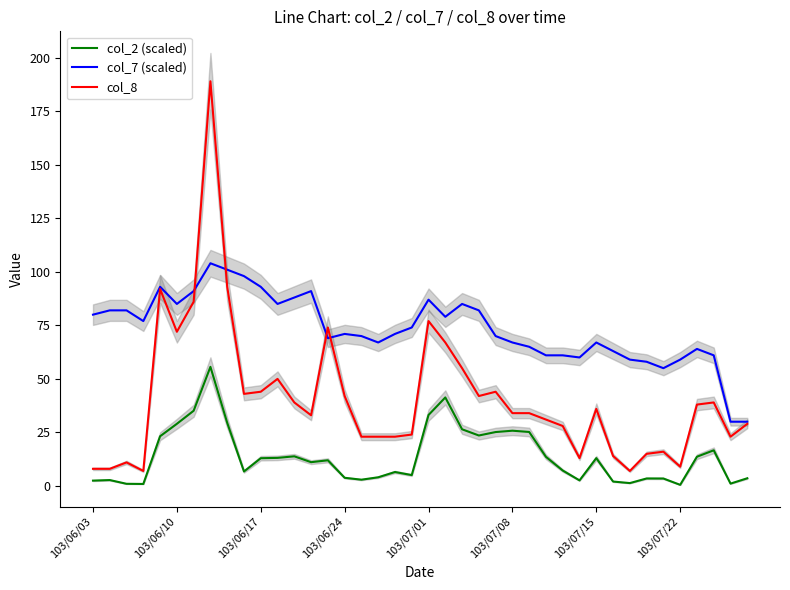

What is the highest value of the col_7 (scaled) series?

104.0